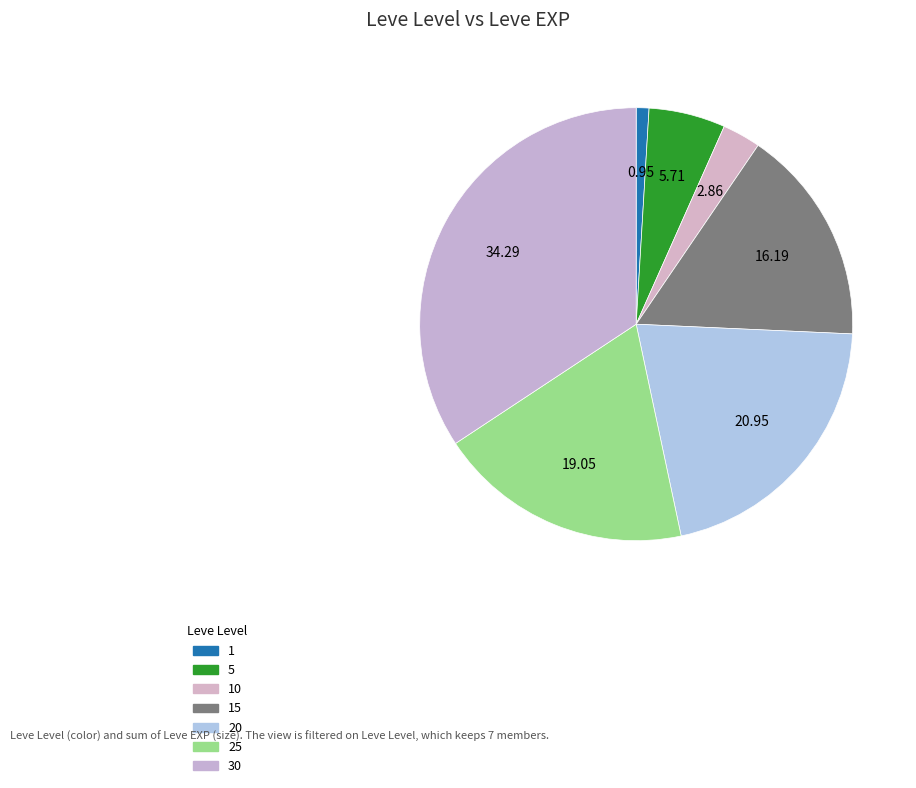

How many slices are in this pie chart?

7